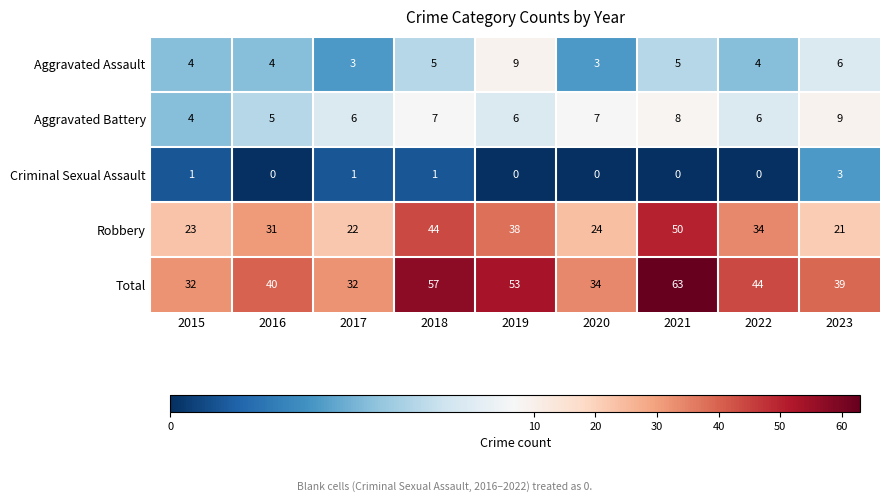

What is the difference between the Robbery values at 2018 and 2022?

10